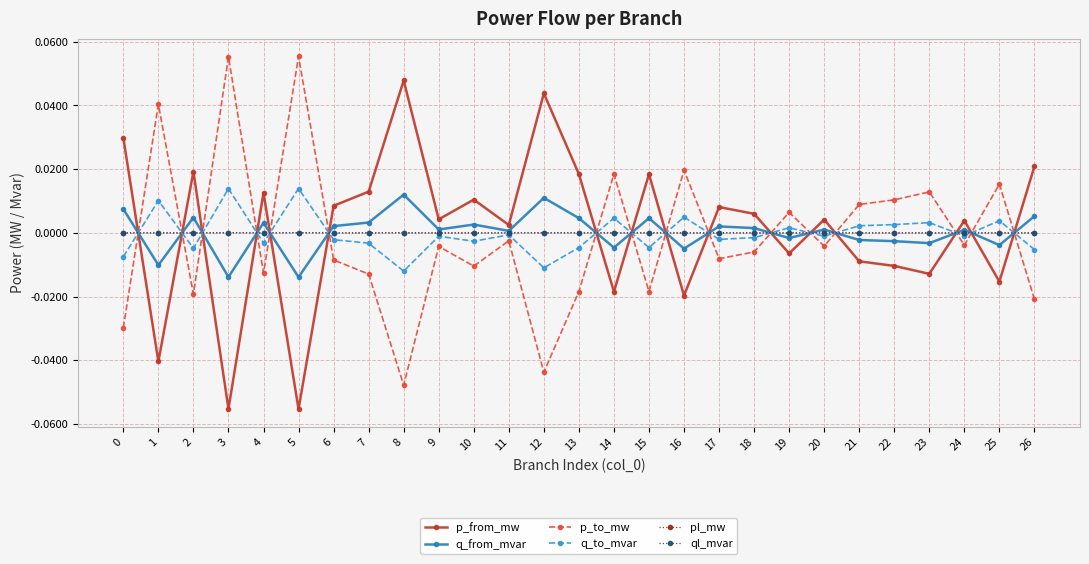

Where is the first local maximum for p_to_mw?

1